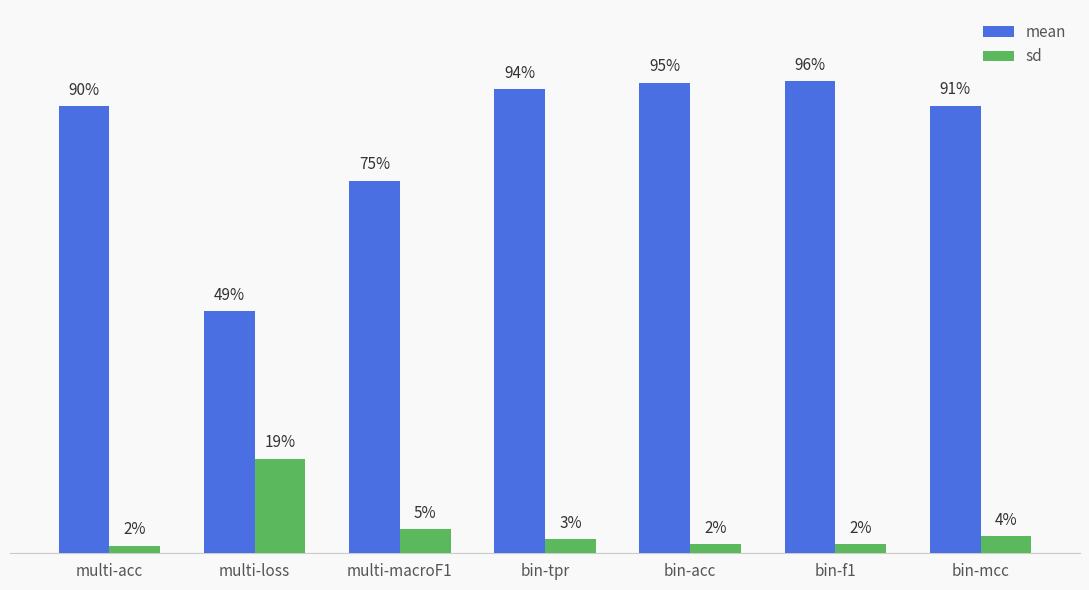

Does the chart contain stacked bars?

No